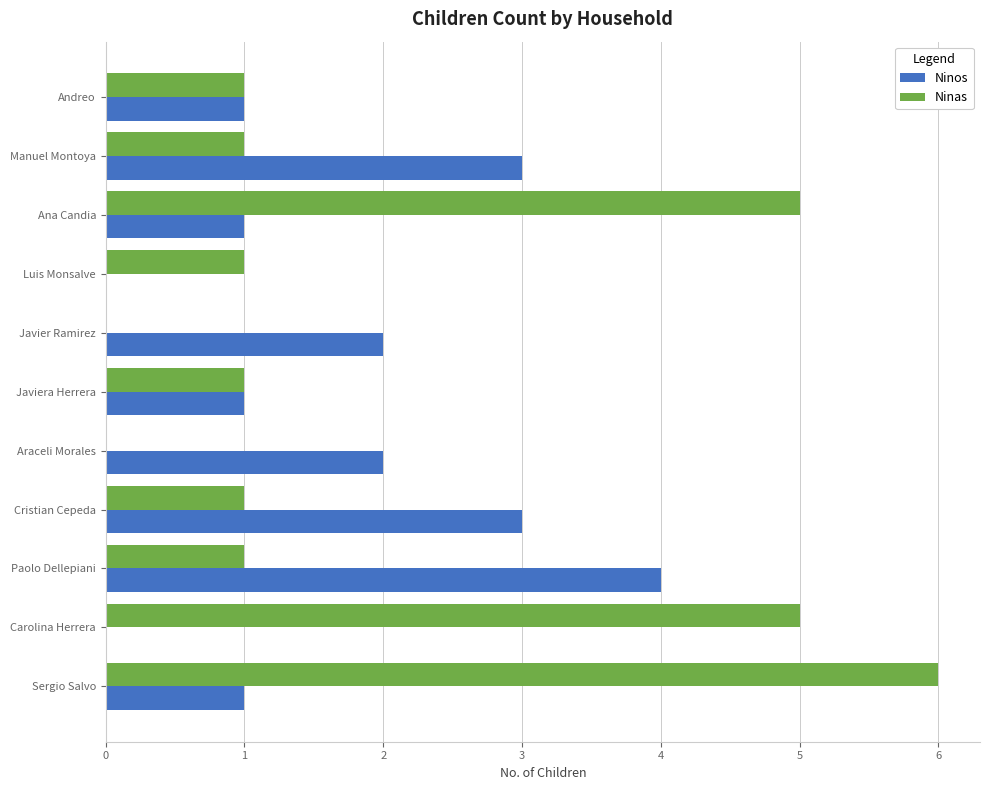

How many series are shown in this chart?

2